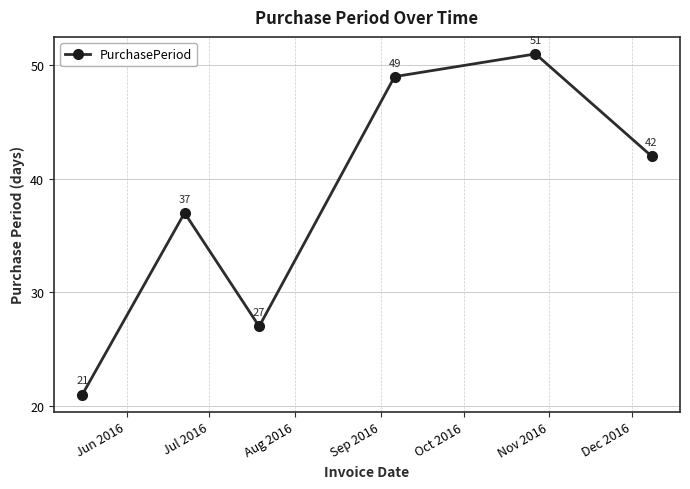

What is the value of the 5th point from the left?

51